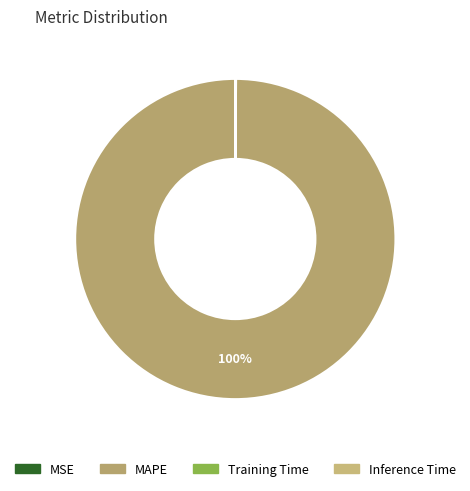

How much of the chart is everything except Training Time?

100.0%